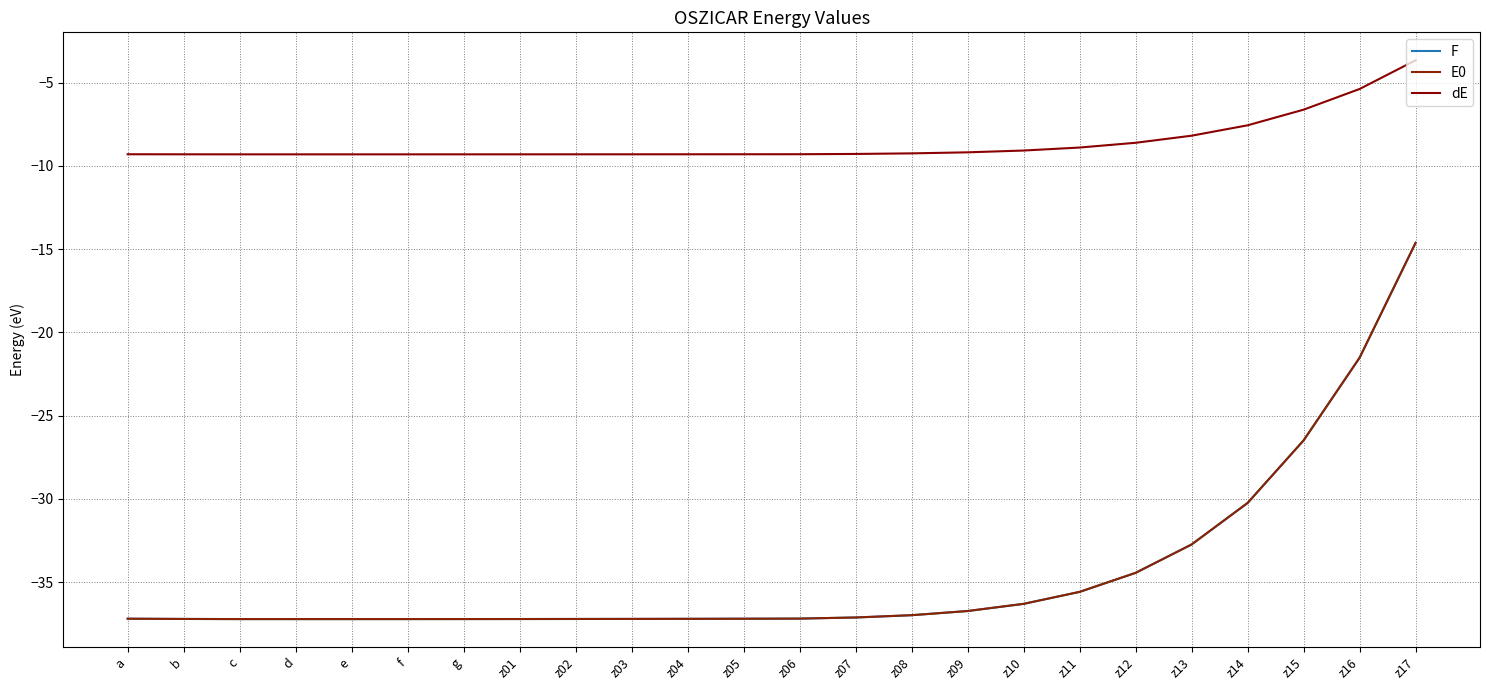

What is the label of the 8th point from the right?

z10